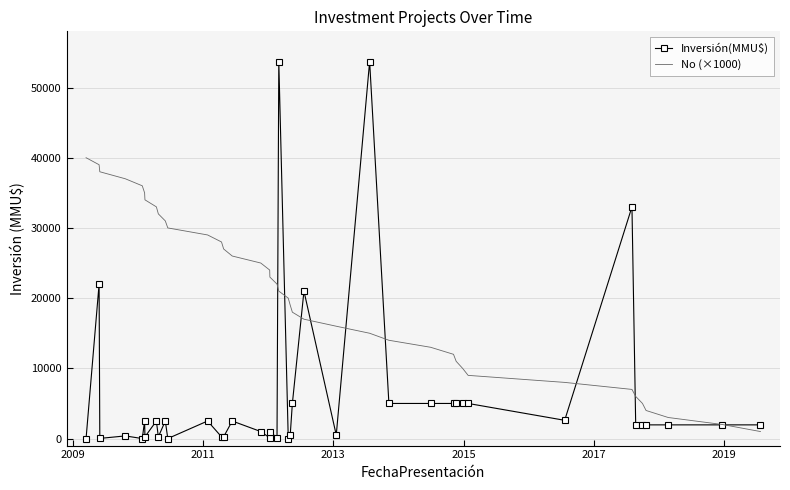

Which series has the largest total across all categories?

No (×1000)